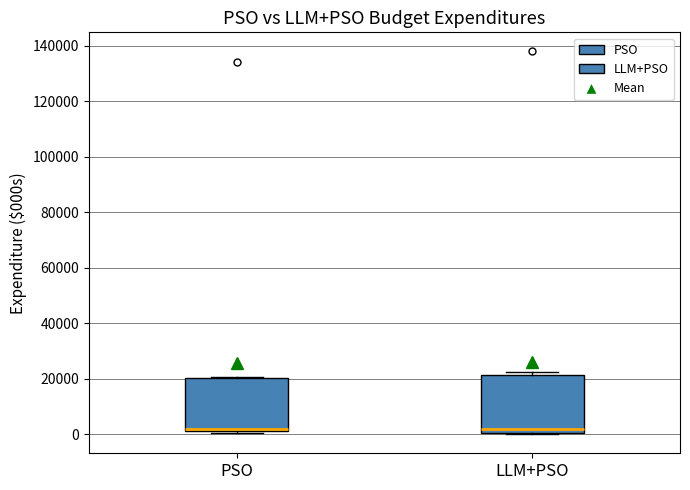

Reading left to right, read every box against the y-axis: the position of its median line, the range the box covers, and the ends of its whiskers. The values are not printed on the chart, so give them approximately, as read against the axis.

PSO: median 2000 (drawn on the box's lower edge), box 2000 to 20000, whiskers 0 to 20000
LLM+PSO: median 2000, box 0 to 22000, whiskers 0 to 22000 (just above the box's upper edge)